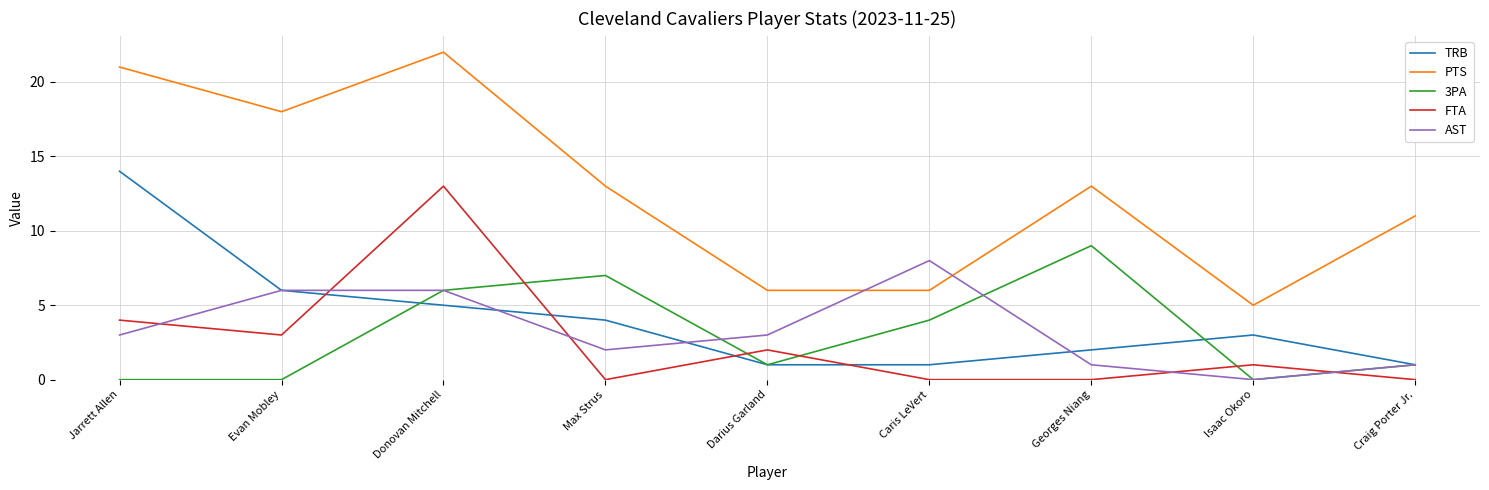

What is the approximate value of PTS at Darius Garland?

6